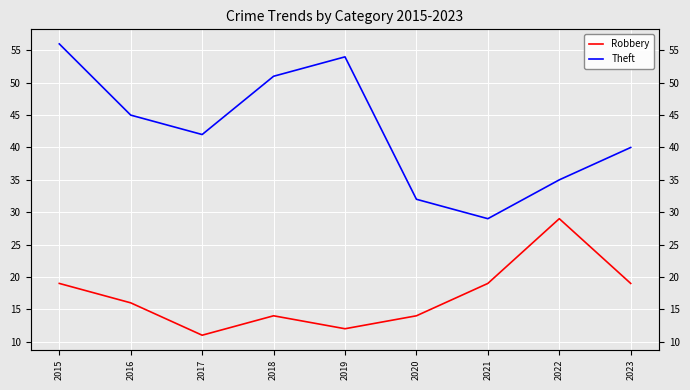

Reading left to right, list all the values displayed in this chart.

Robbery: 2015=19	2016=16	2017=11	2018=14	2019=12	2020=14	2021=19	2022=29	2023=19
Theft: 2015=56	2016=45	2017=42	2018=51	2019=54	2020=32	2021=29	2022=35	2023=40